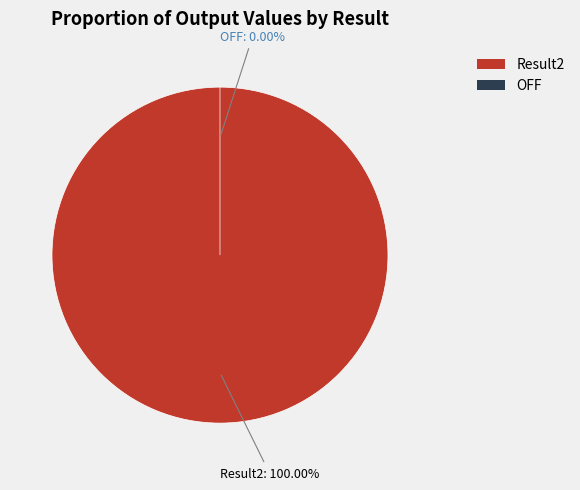

Does OFF represent more than half of the total?

No